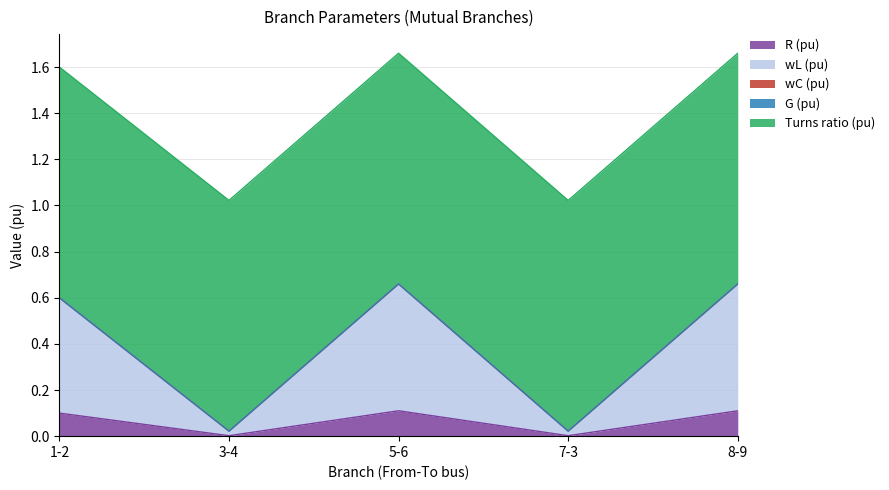

Rank the series at 1-2 from lowest to highest value.

wC (pu), G (pu), R (pu), wL (pu), Turns ratio (pu)